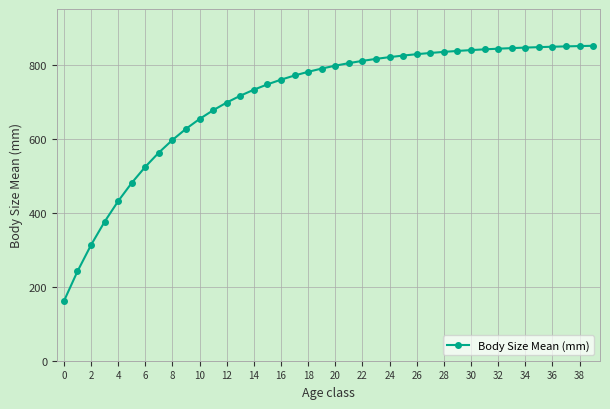

What is the difference between the second highest and minimum values?

689.4